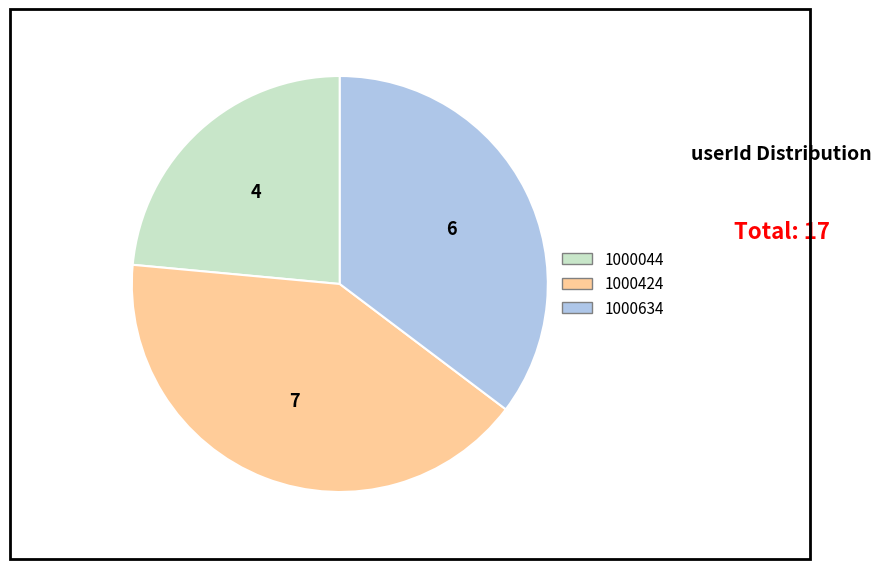

Between 1000044 and 1000424, which is larger?

1000424